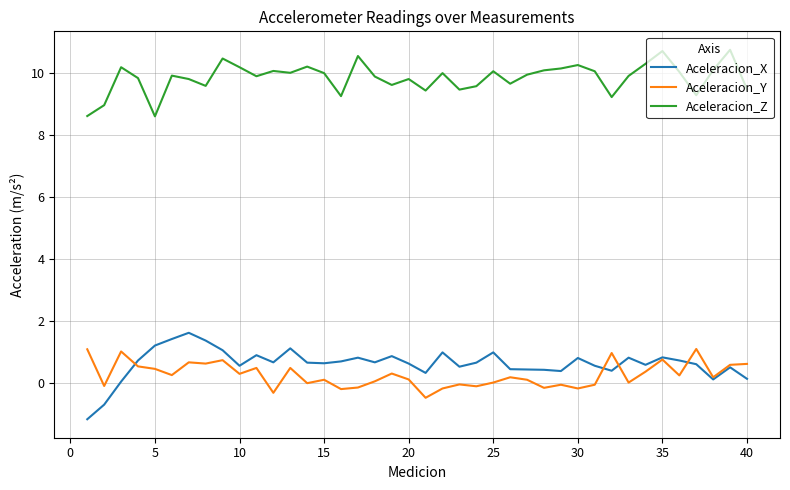

Which series has the largest total across all categories?

Aceleracion_Z